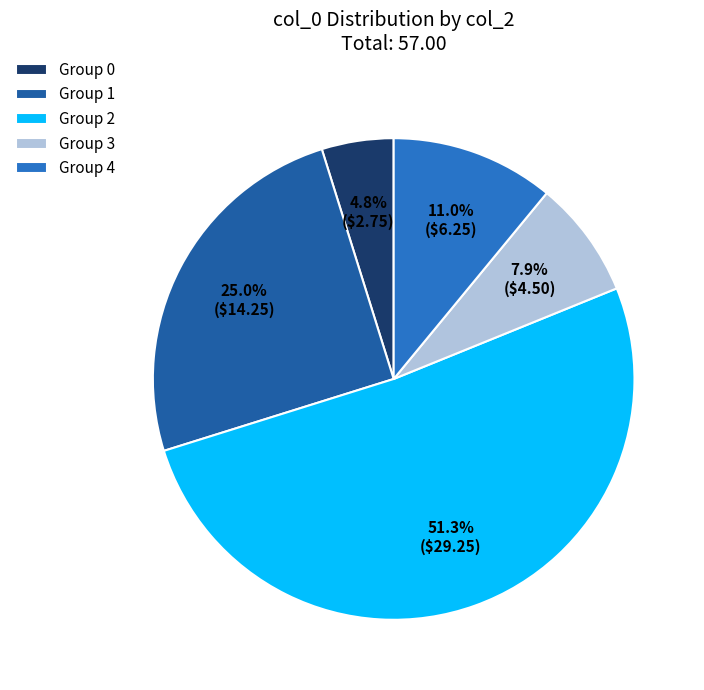

What portion of the pie excludes Group 0?

95.2%